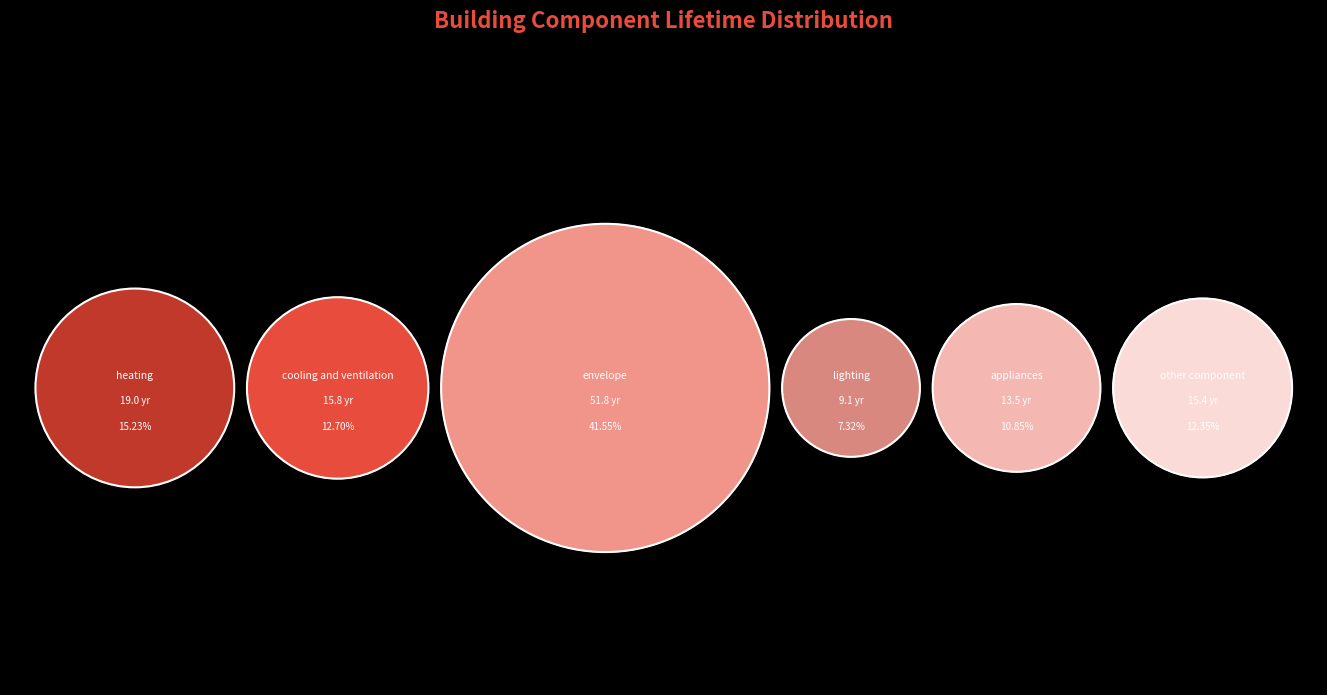

Between lighting and envelope, which is larger?

envelope